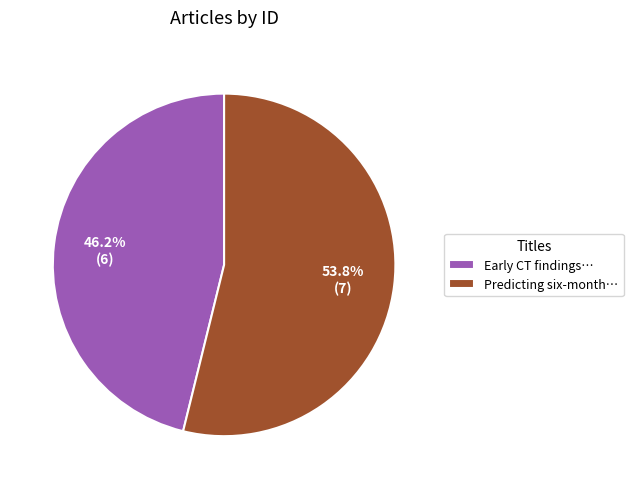

Rank the categories by value from lowest to highest.

Early CT findings…, Predicting six-month…